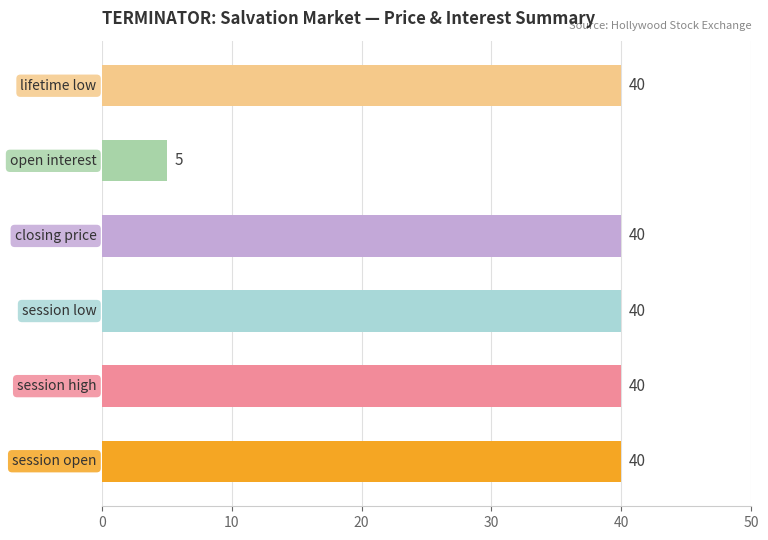

How many series are shown in this chart?

1